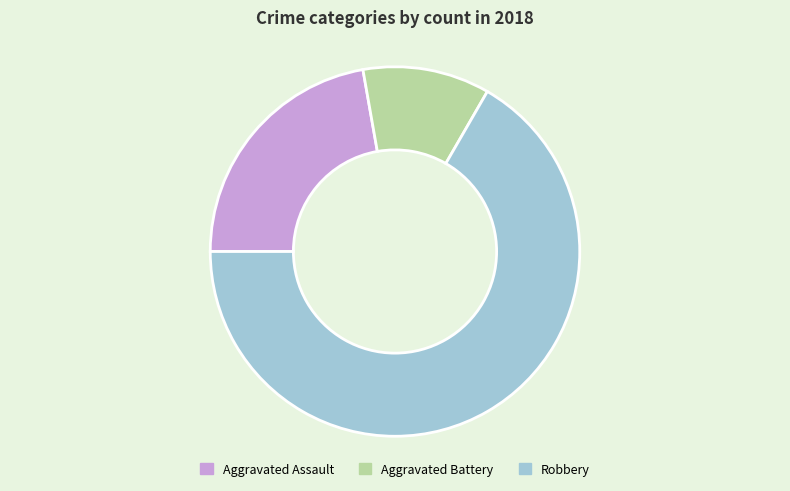

Does Robbery account for over 50% of the chart?

Yes